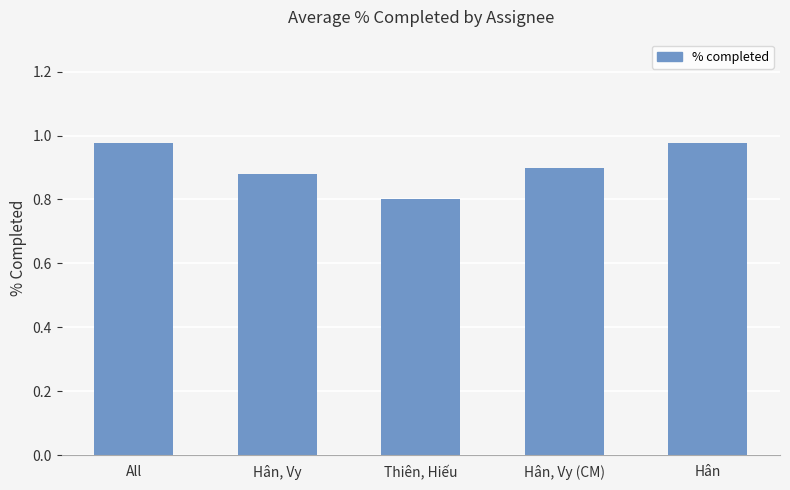

What is the difference between the values at Thiên, Hiếu and Hân, Vy (CM)?

0.1